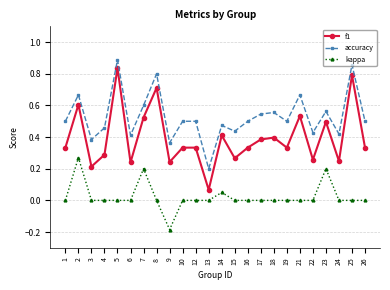

Which category has the highest value across all series?

5